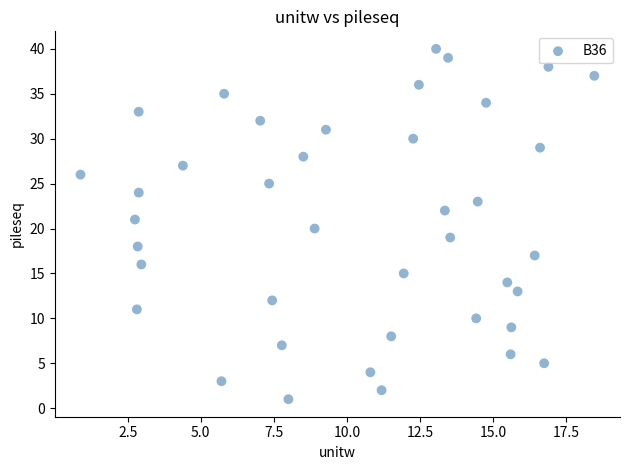

What is the range of Y values (max minus min)?

39